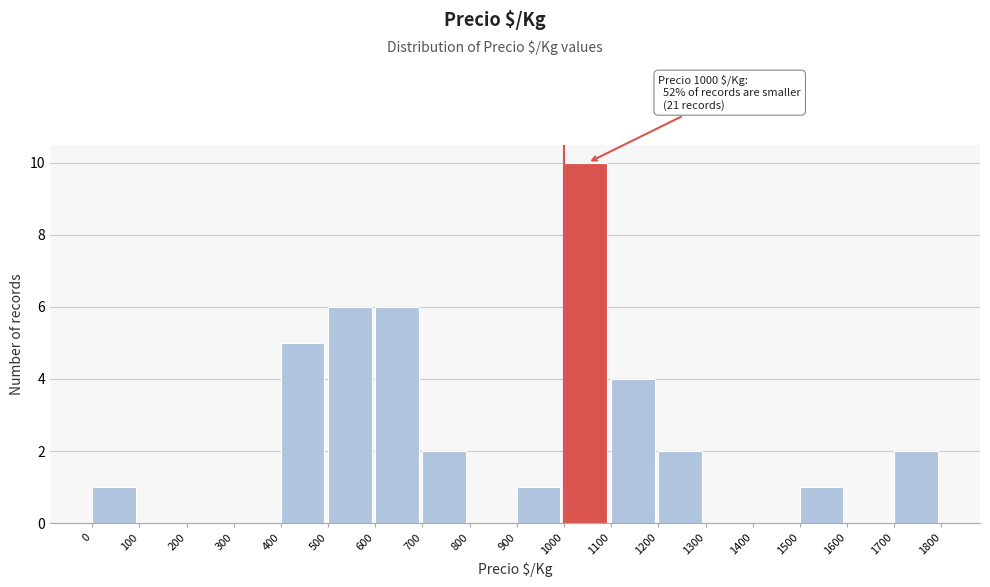

Which range on the x-axis has the tallest bar?

1000 to 1100